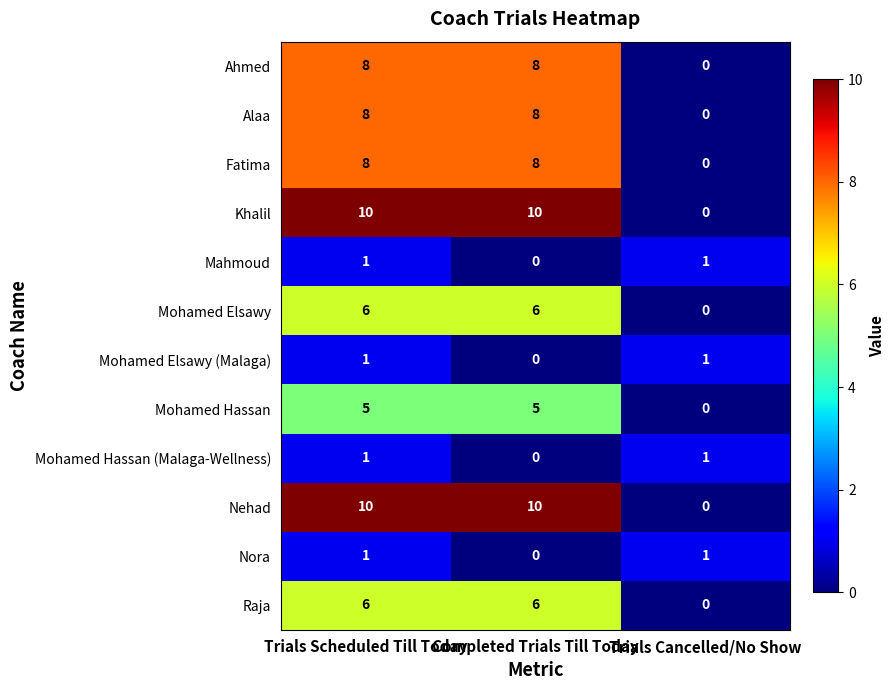

The value of Nehad at Trials Scheduled Till Today is 6. True or false?

False